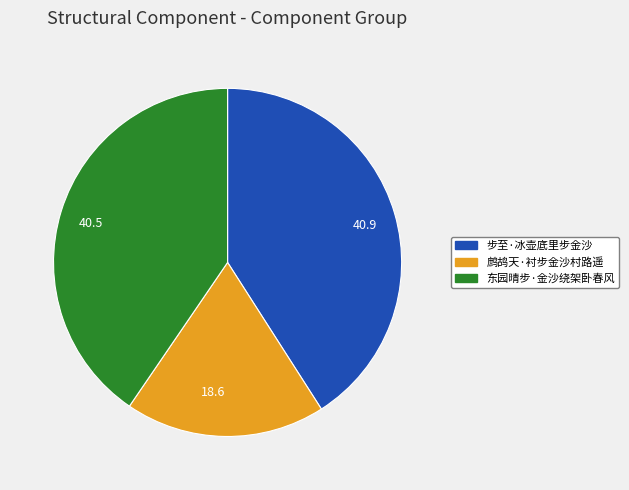

Which has a higher value, 鹧鸪天·衬步金沙村路遥 or 东园晴步·金沙绕架卧春风?

东园晴步·金沙绕架卧春风